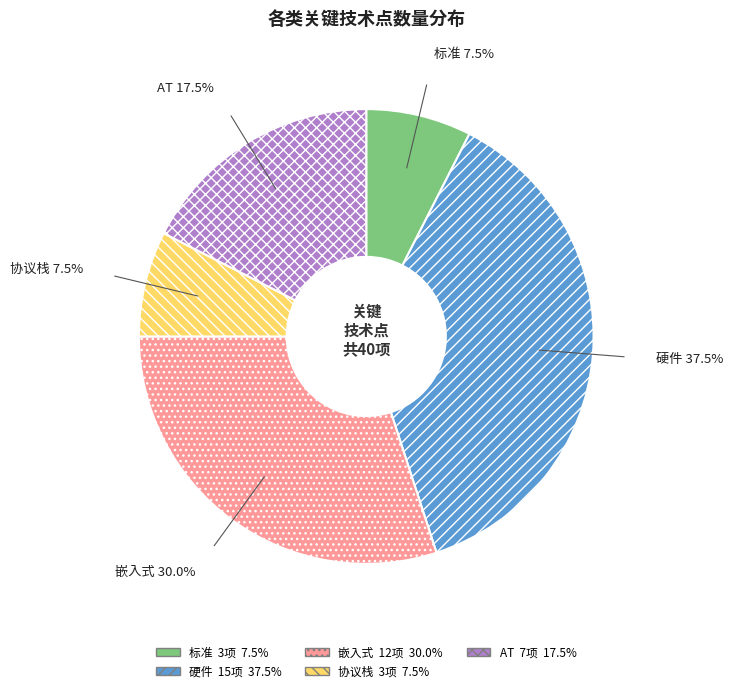

Approximately how many times larger is the value at 硬件 compared to 协议栈?

5.0